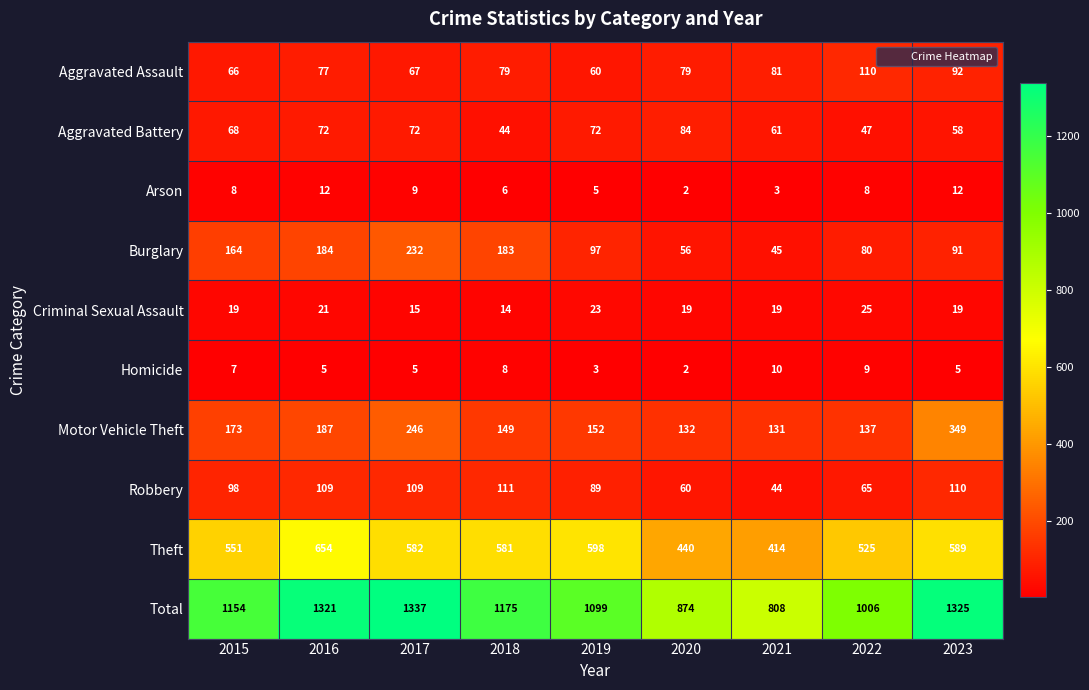

How many data points does each series have?

9